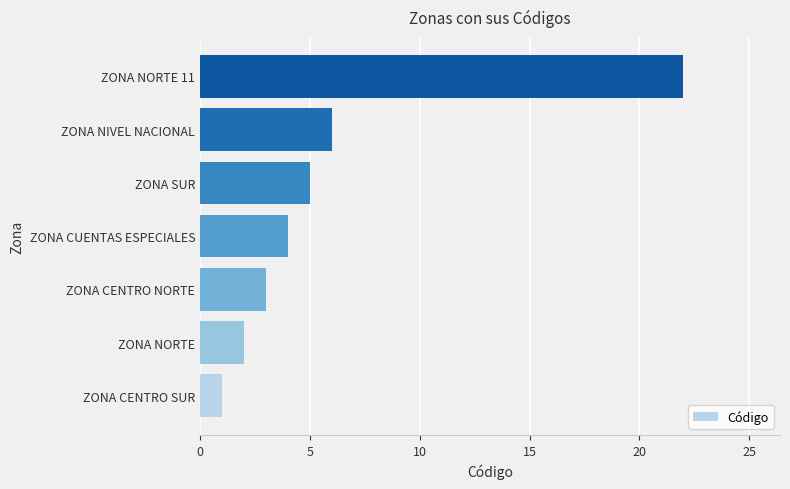

How many categories are shown in the chart?

7